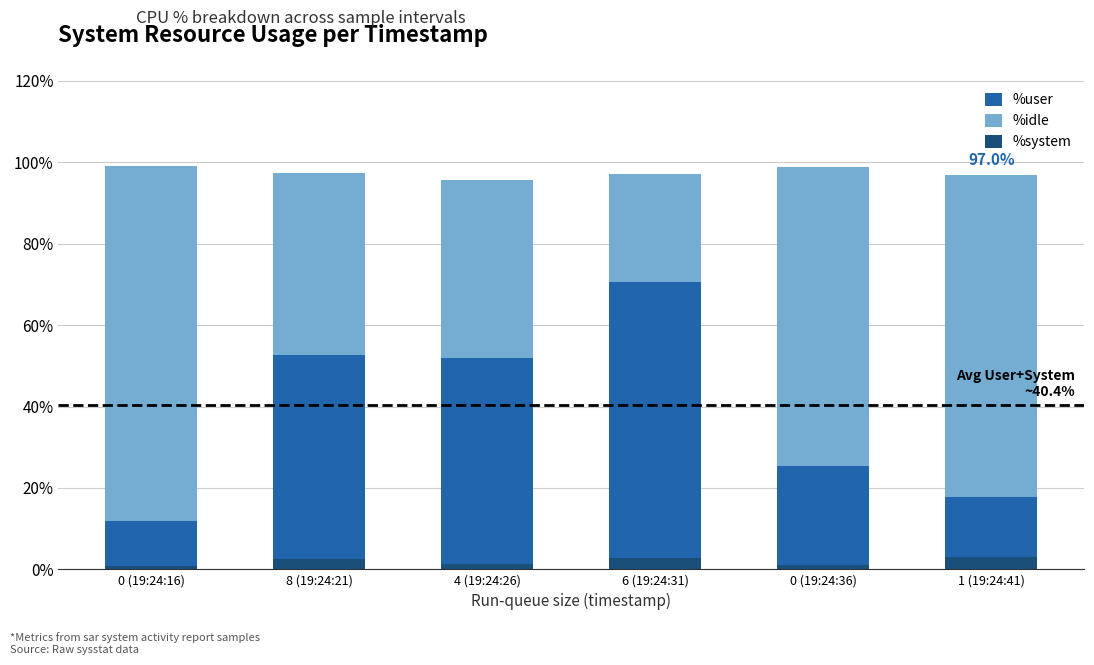

What is the sum of all %system values?

11.7